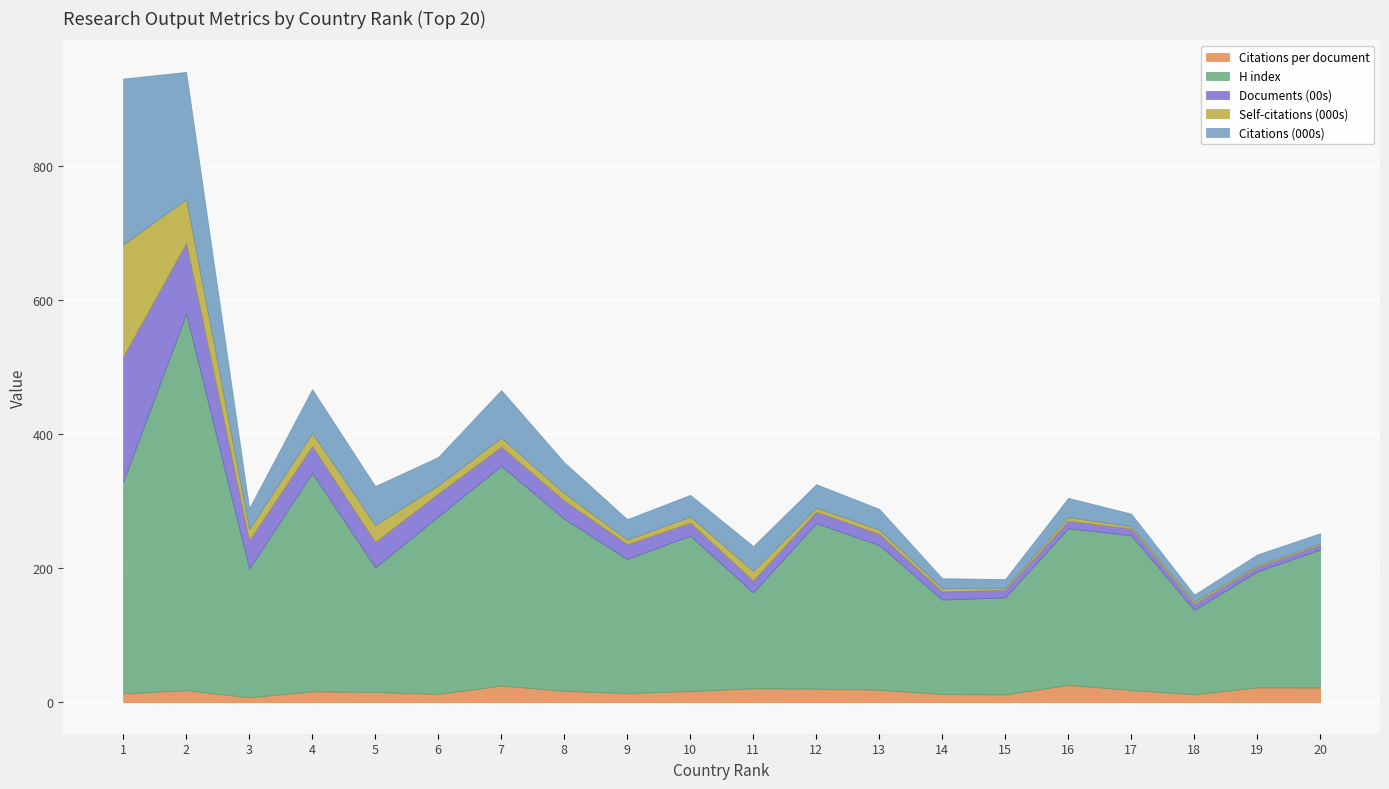

Which category has the lowest value in the Citations (000s) series?

18